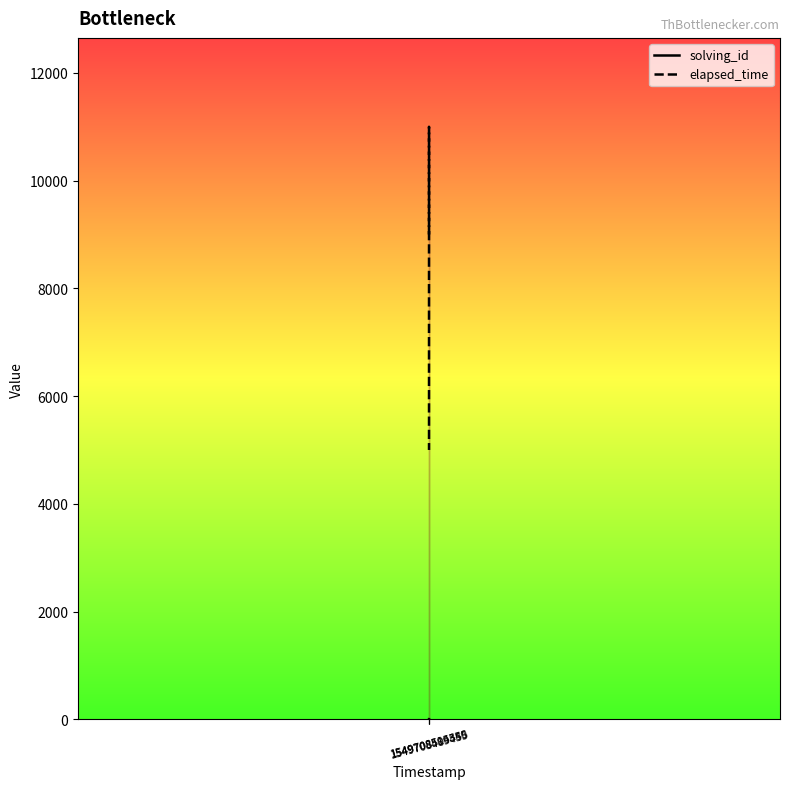

At 1549708514545, list the series in order from smallest to largest.

solving_id, elapsed_time